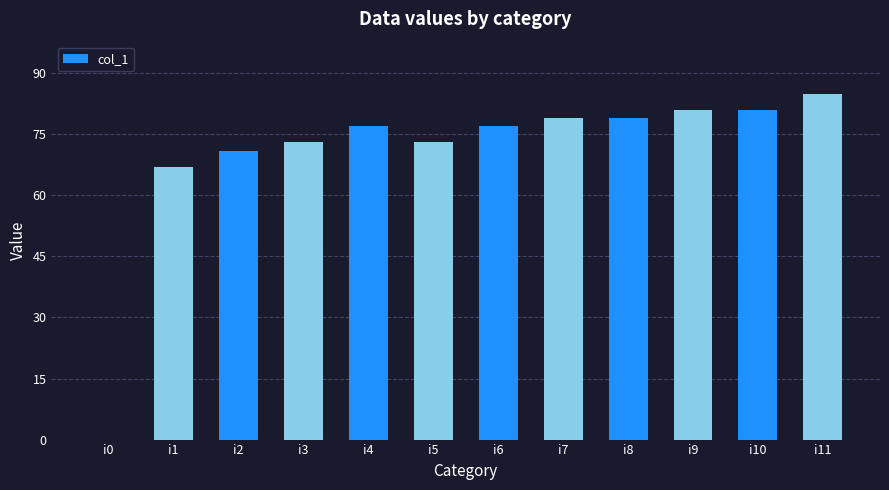

What is the sum of all values?

843